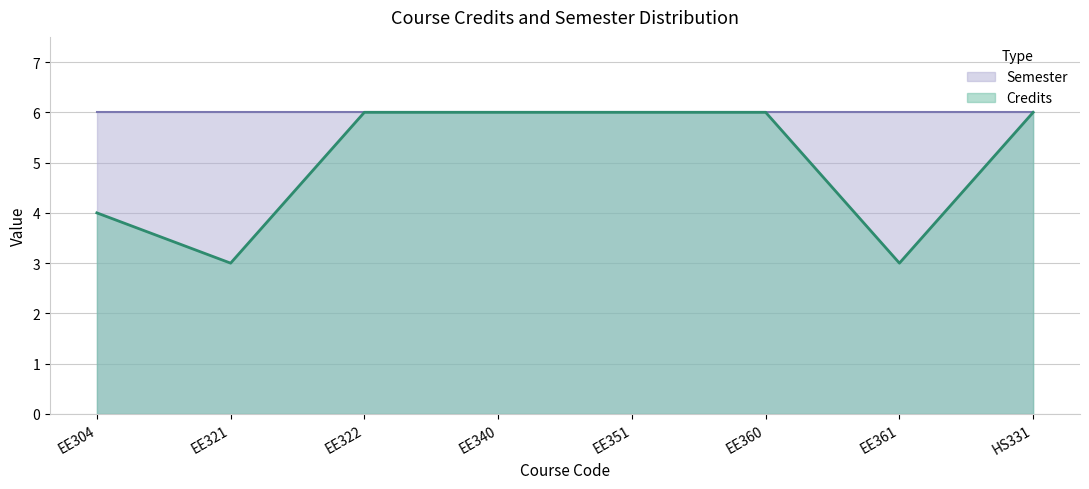

Count the number of categories in the chart.

8